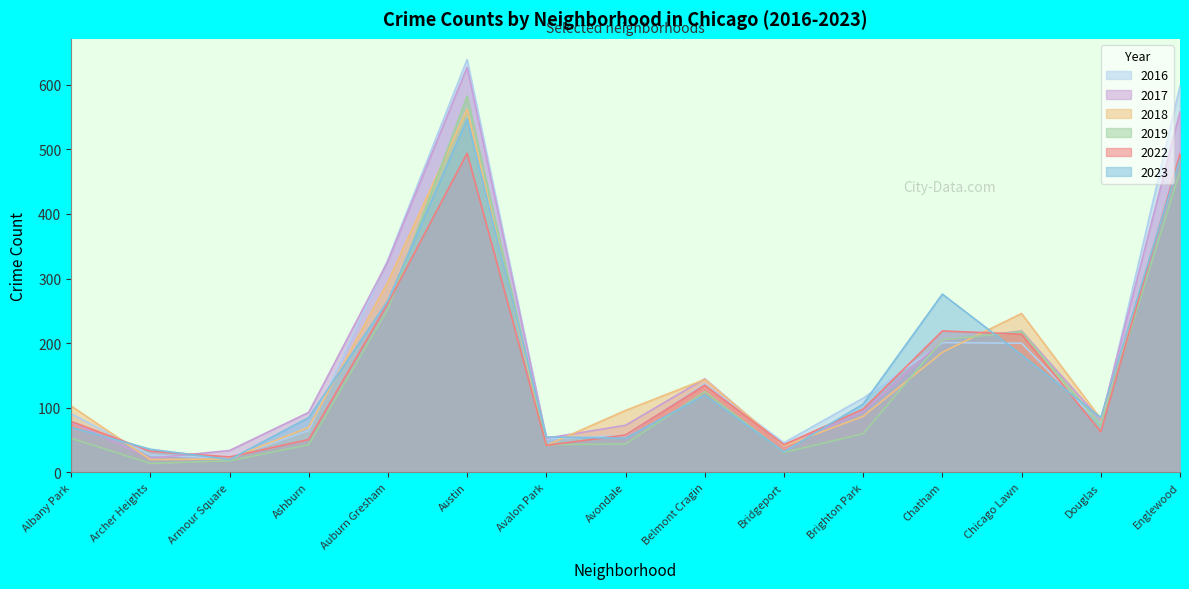

What is the difference between the maximum and minimum values in the 2016 series?

617